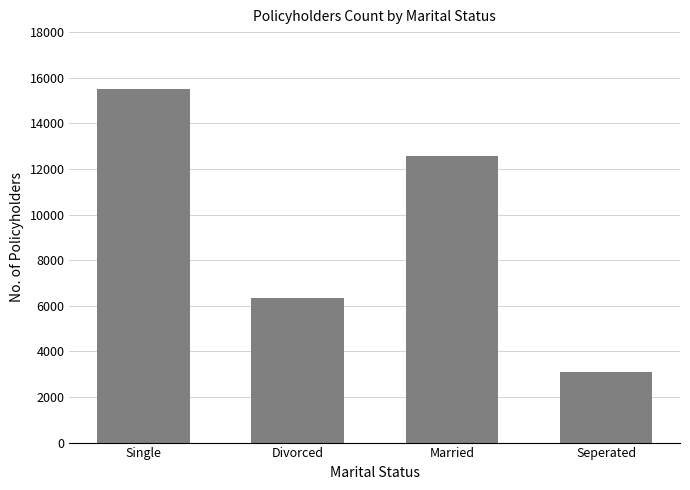

Reading right to left, extract all data points from this chart.

3090	12570	6357	15525